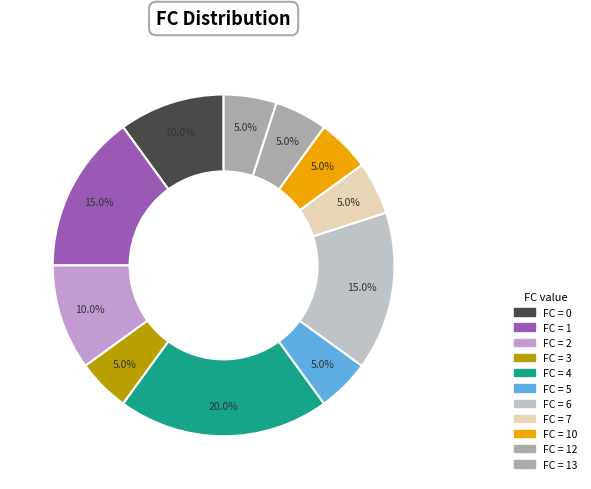

Does any single category account for the majority?

No